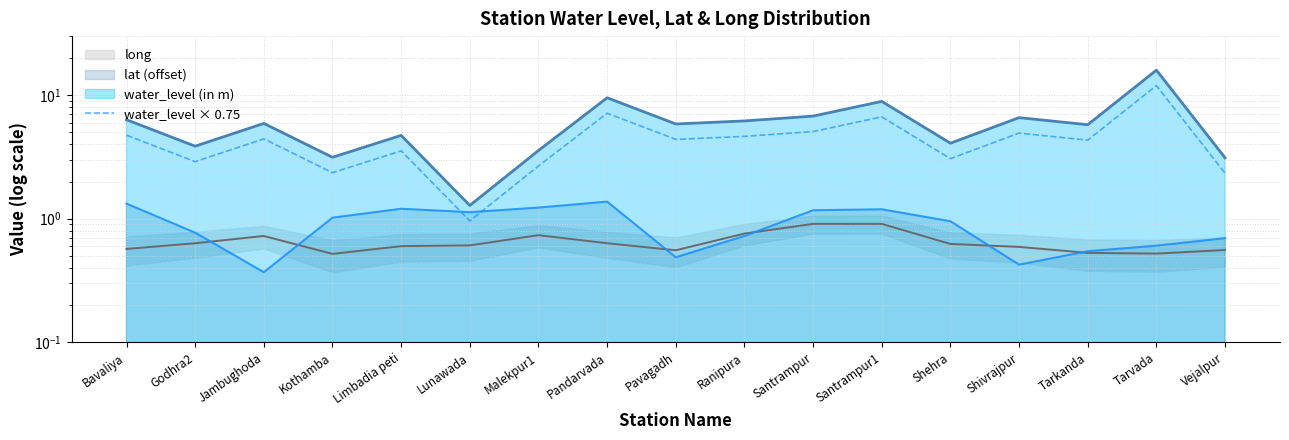

List the labels in order of value, smallest first.

Lunawada, Vejalpur, Kothamba, Malekpur1, Godhra2, Shehra, Limbadia peti, Tarkanda, Pavagadh, Jambughoda, Ranipura, Bavaliya, Shivrajpur, Santrampur, Santrampur1, Pandarvada, Tarvada